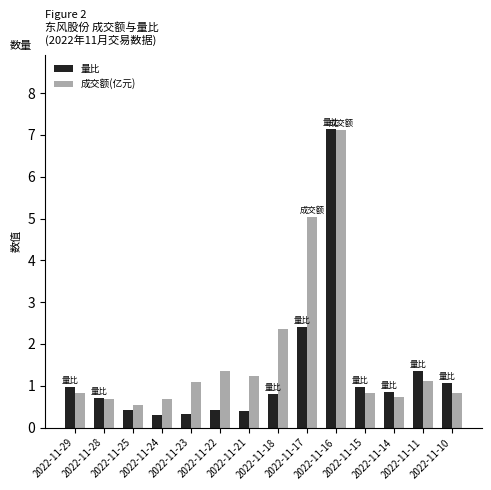

True or false: 成交额(亿元) has a value of 0.8 at 2022-11-29.

True